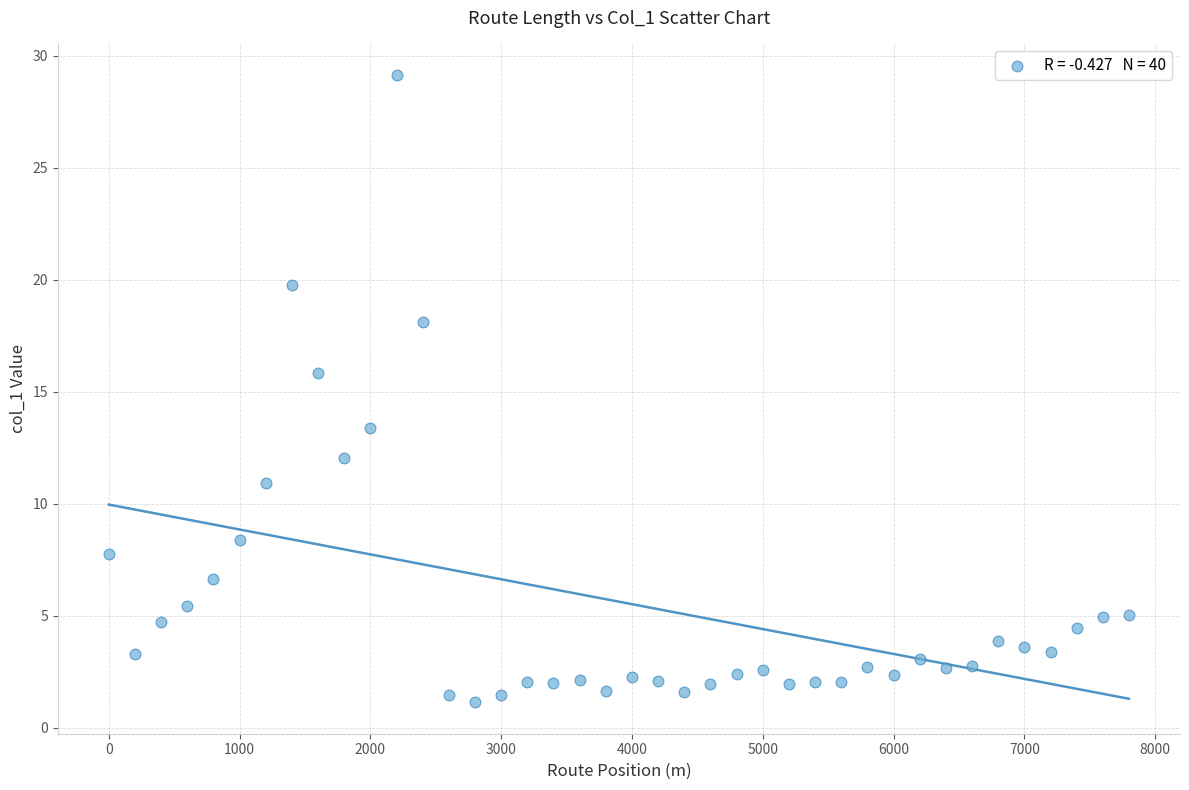

What is the range of X values (max minus min)?

7800.0